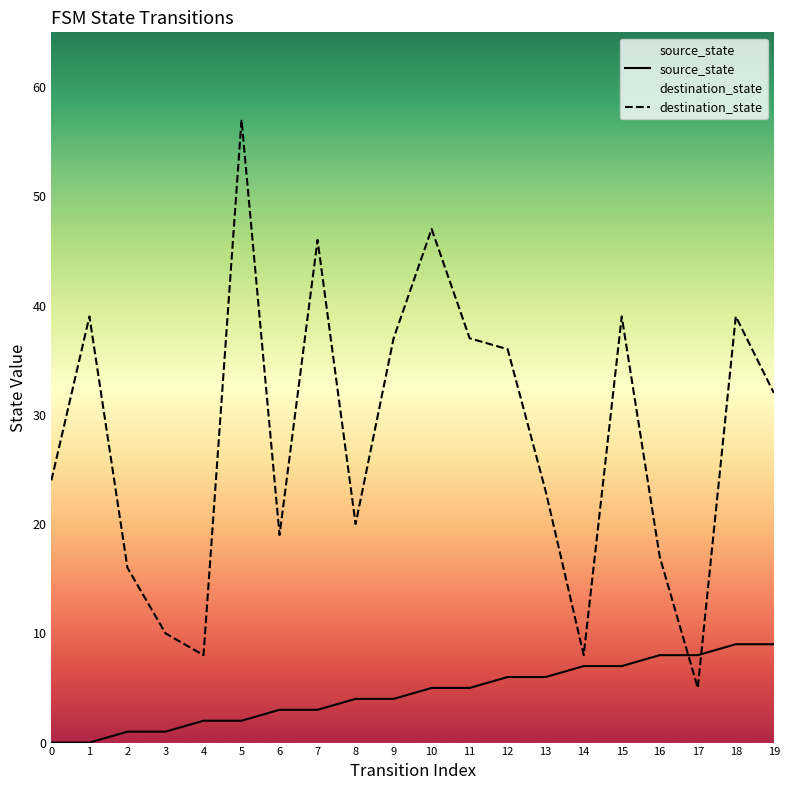

After their last crossing, which series has the higher values: destination_state or source_state?

destination_state